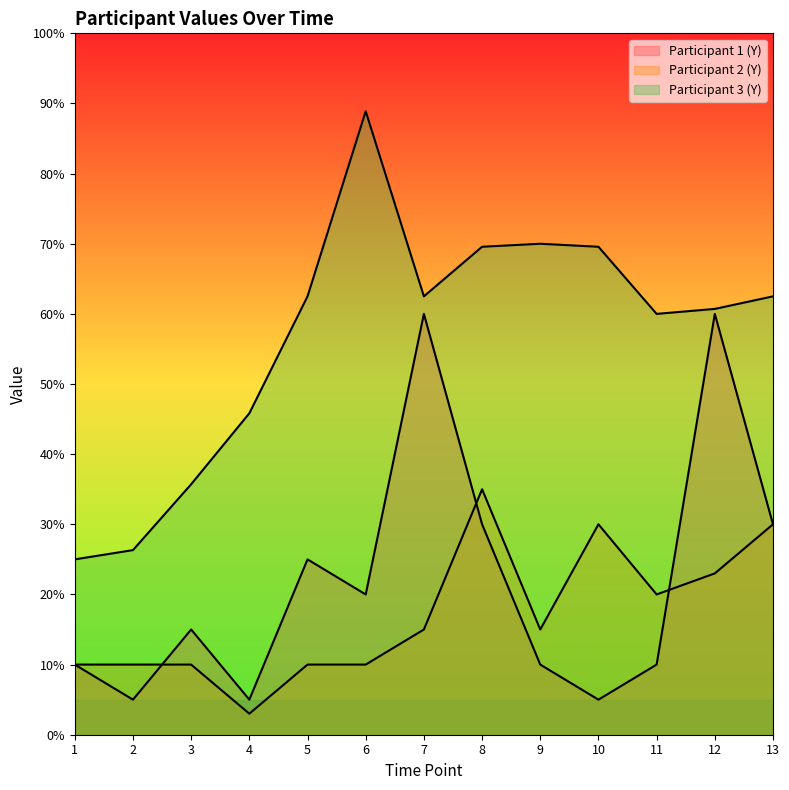

Read the Participant 1 (Y) value at 10.

5.0